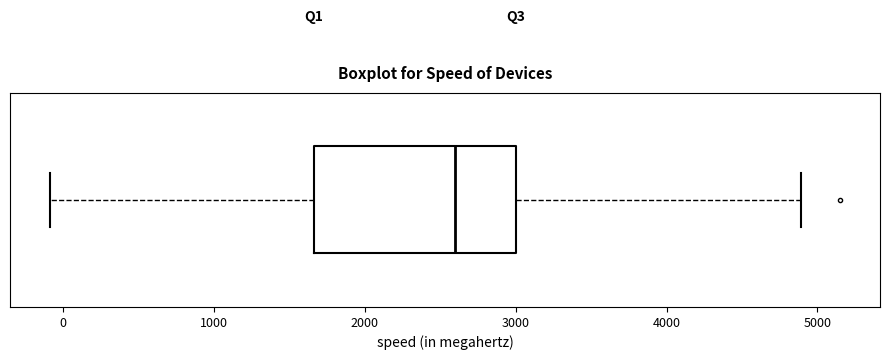

Where is the right edge of the box on the x-axis? The values are not printed on the chart, so give them approximately, as read against the axis.

3000